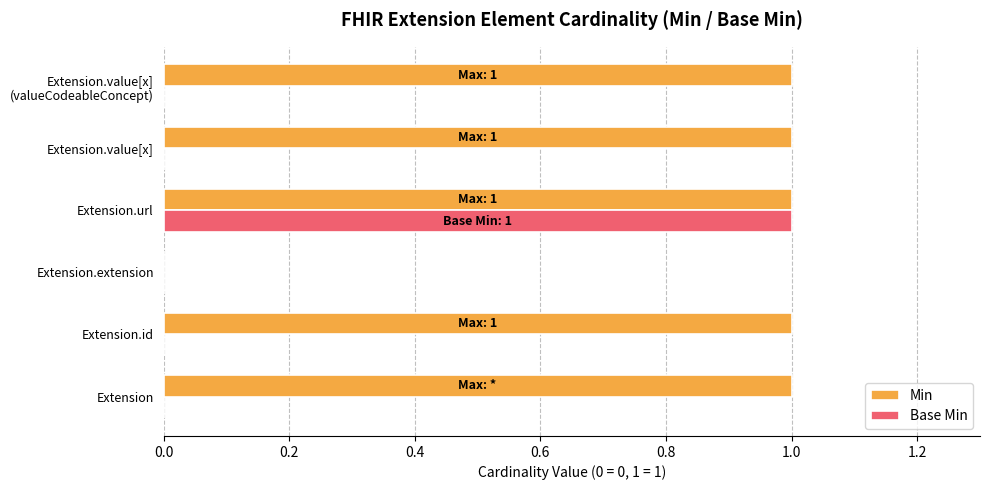

How many Min values are between 1 and 2?

5